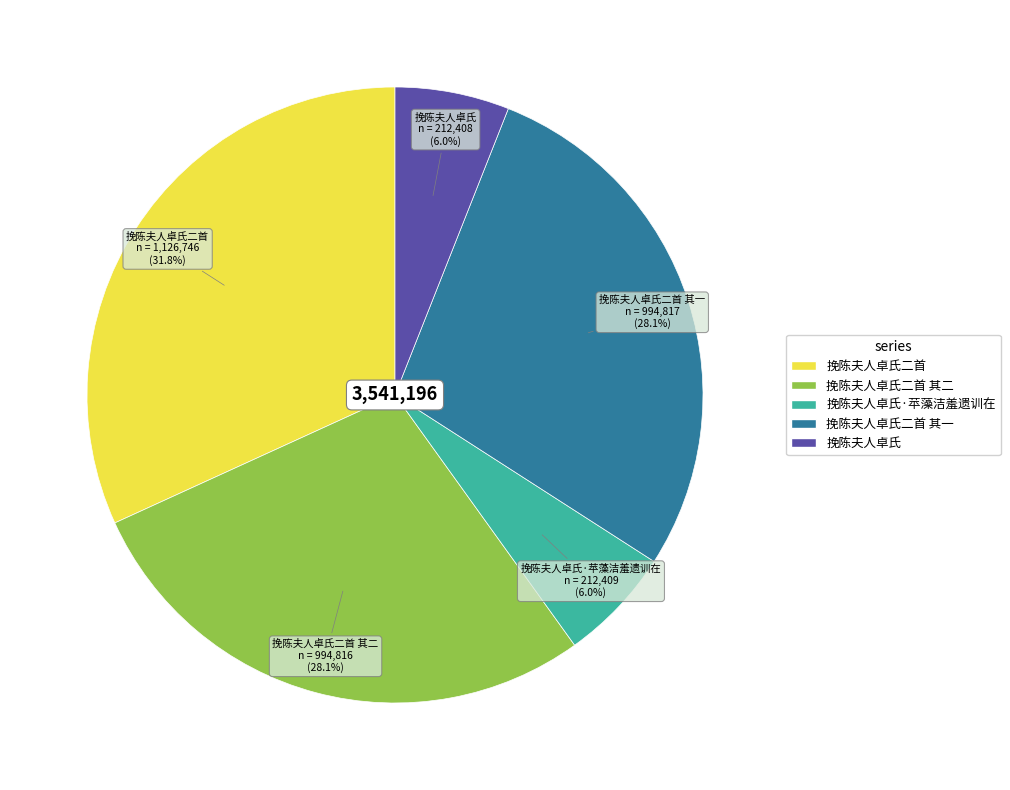

Does any single category account for the majority?

No